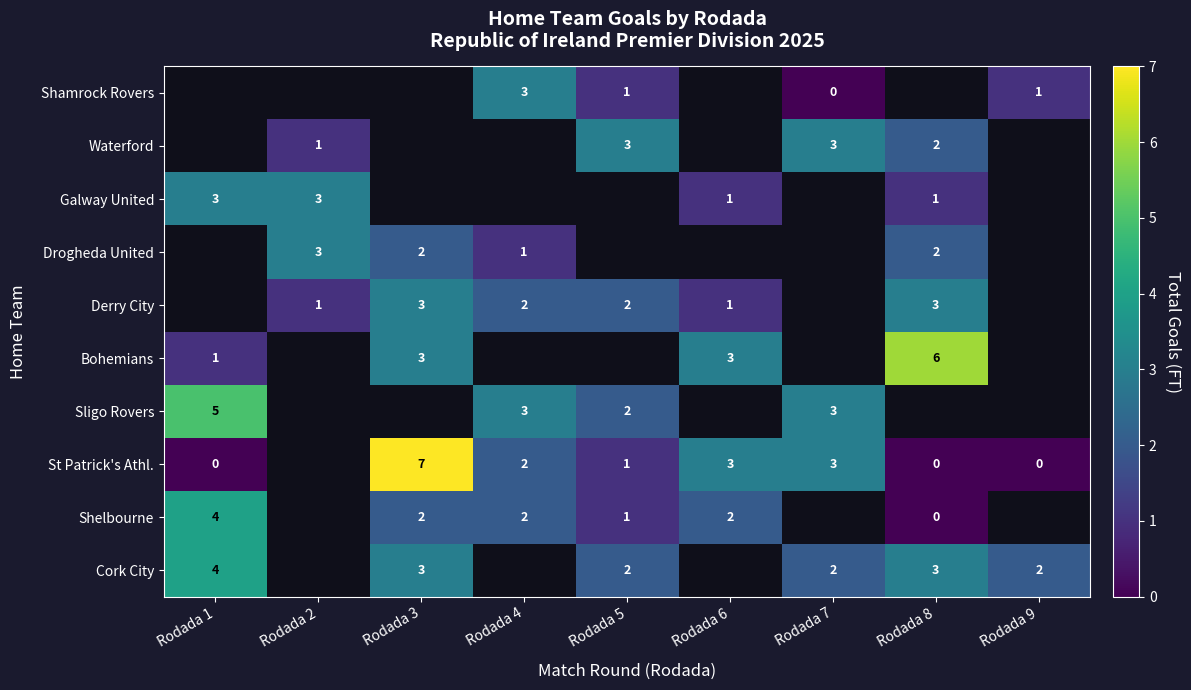

What is the sum of the St Patrick's Athl. values at Rodada 8 and Rodada 6?

3